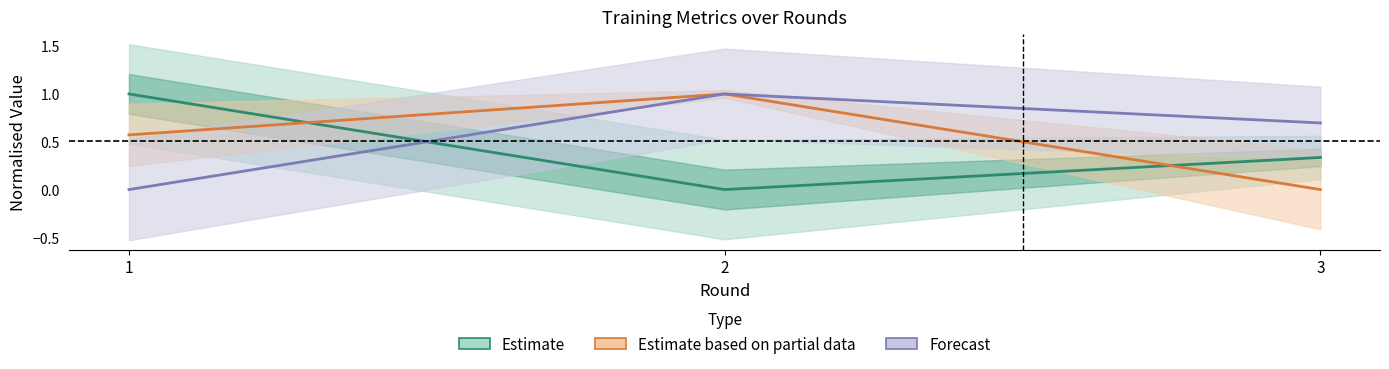

What are all the series names shown in the legend?

Estimate, Estimate based on partial data, Forecast